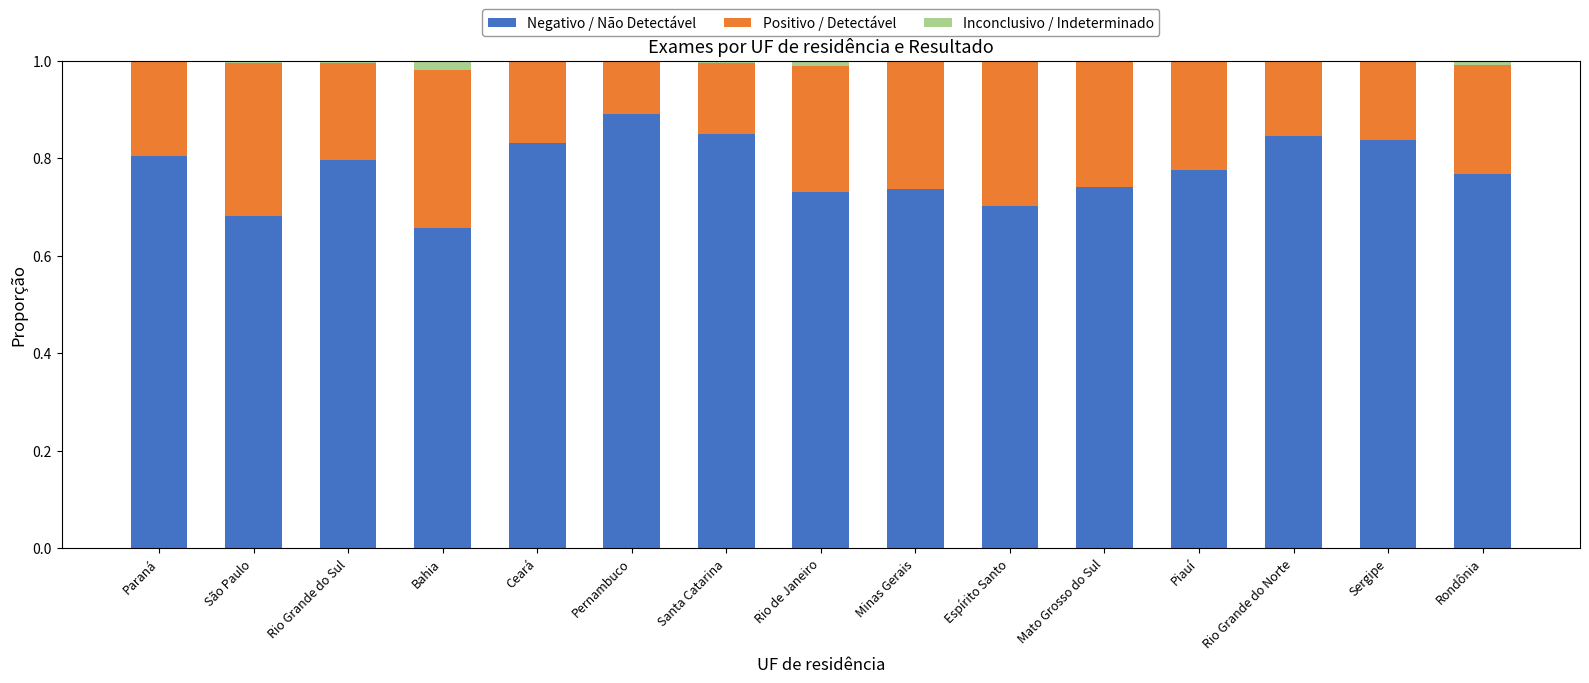

Is it true that Negativo / Não Detectável equals 0.7 at Minas Gerais?

True